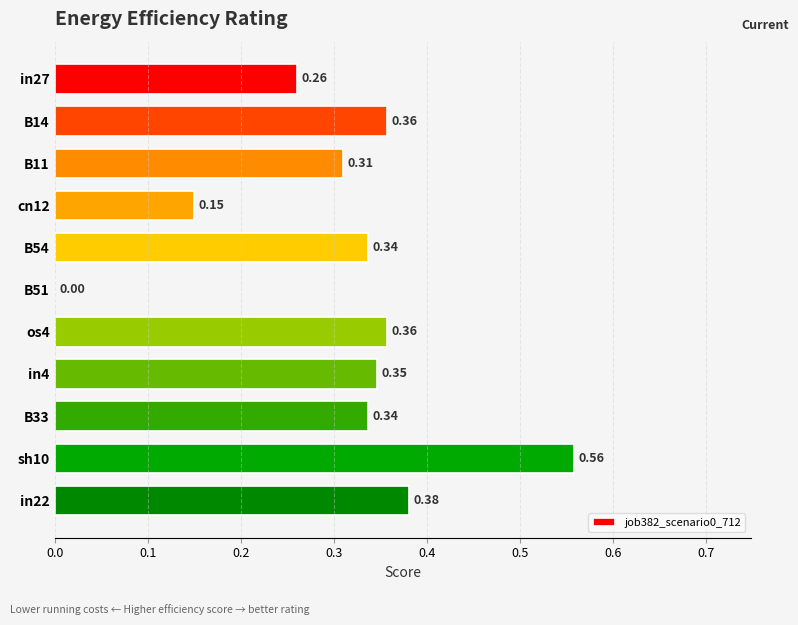

What is the sum of all values?

3.4